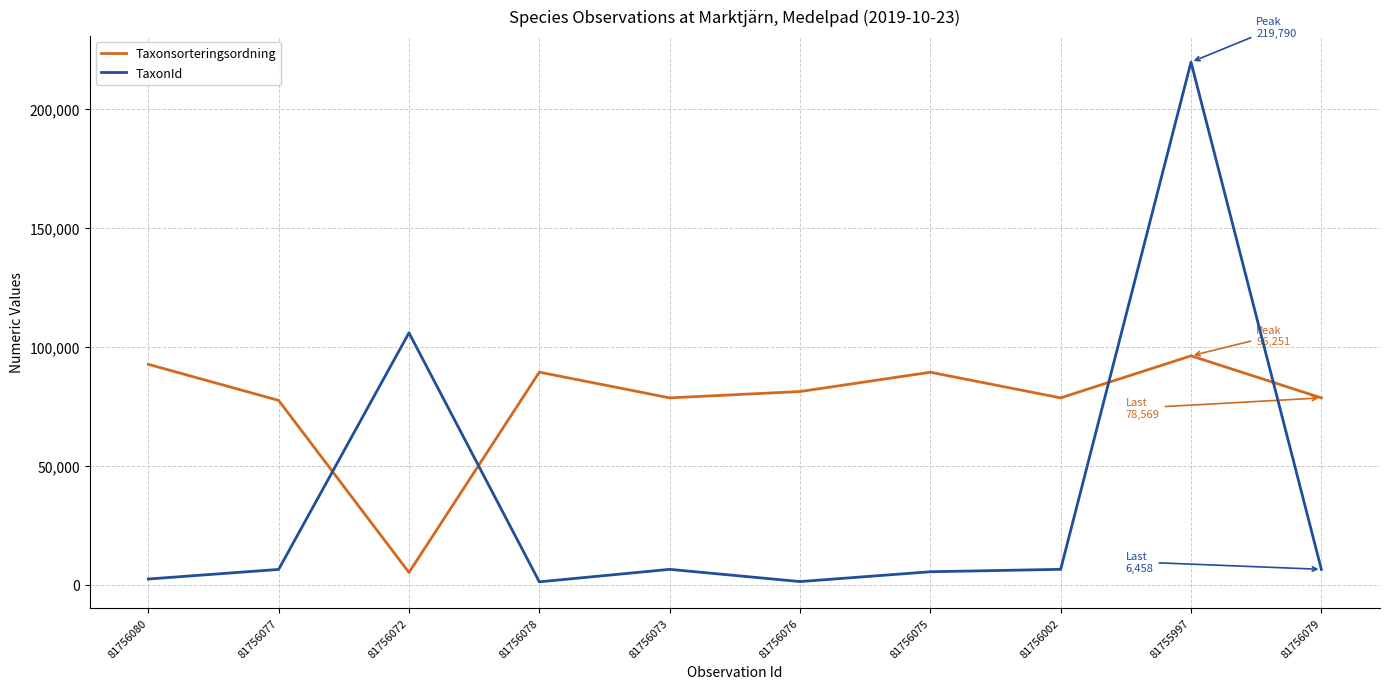

The Taxonsorteringsordning series shows 47850 at 81756075. True or false?

False